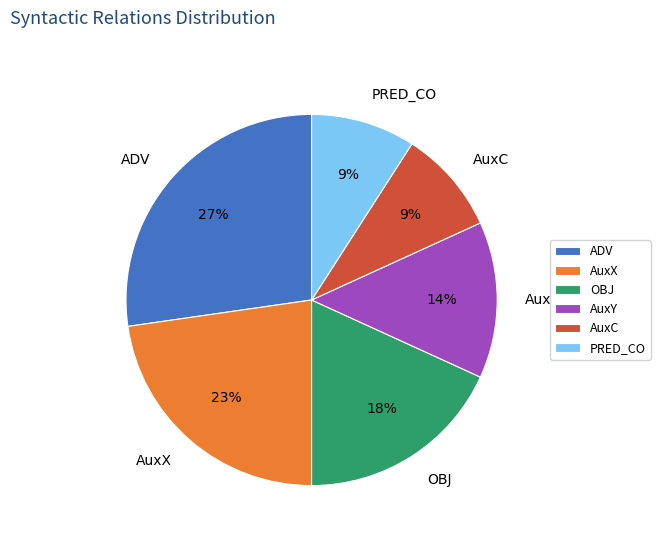

Is the sum of OBJ and AuxX greater than half?

No